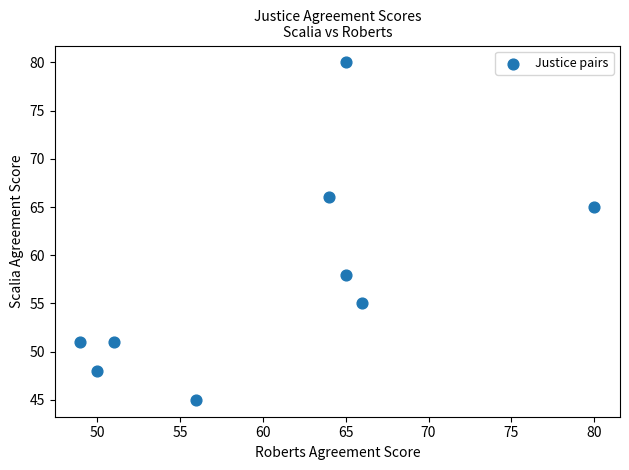

What is the range of Y values (max minus min)?

35